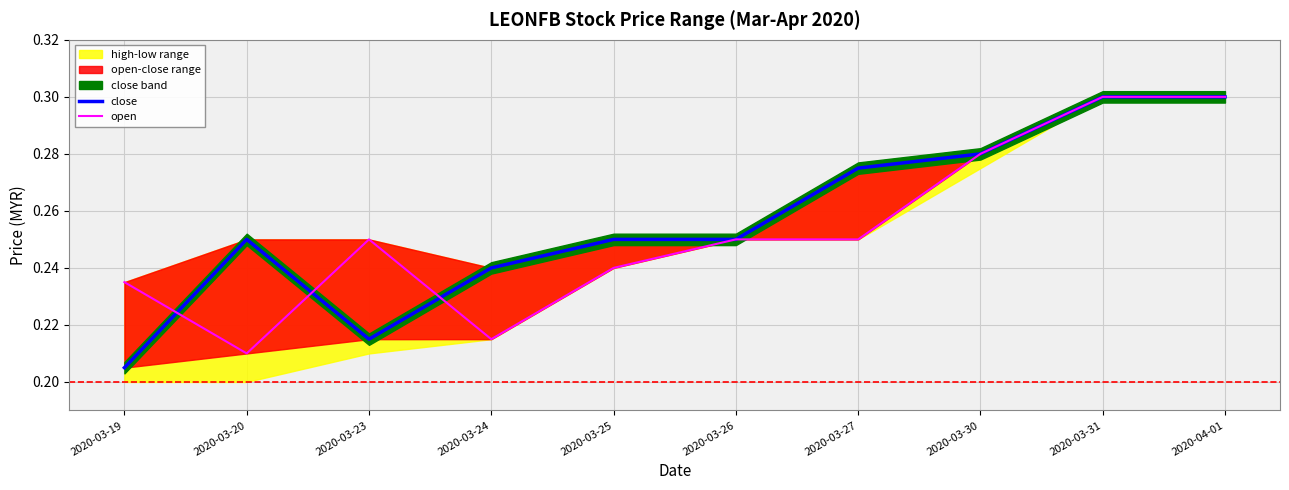

What is the maximum value shown in the chart?

0.3